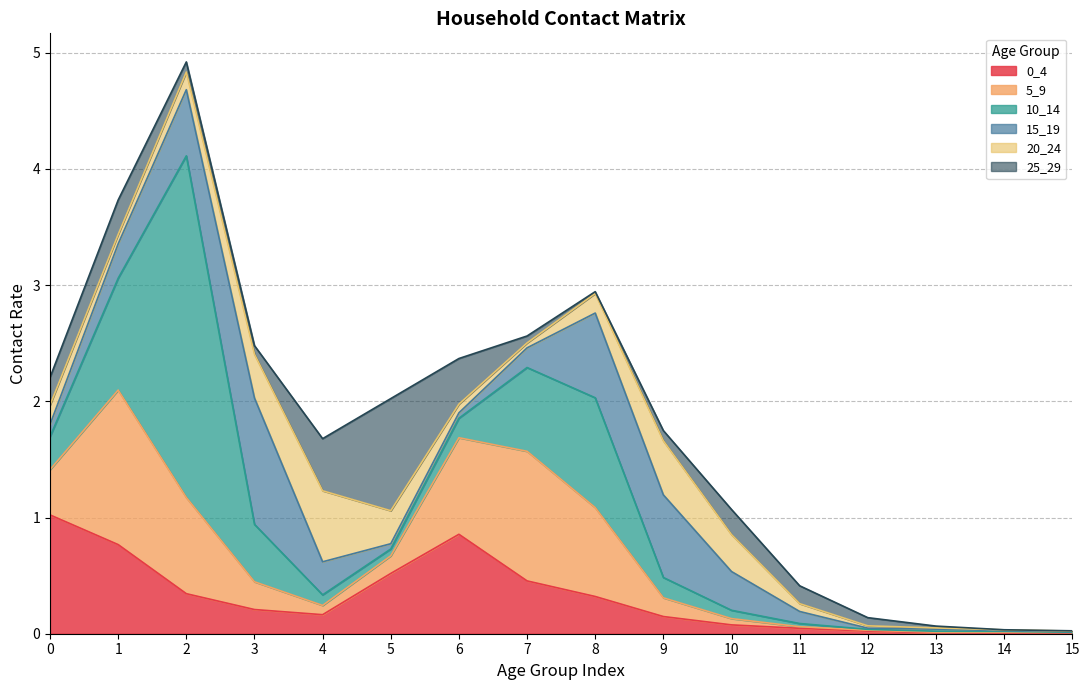

Which series has the largest total across all categories?

10_14